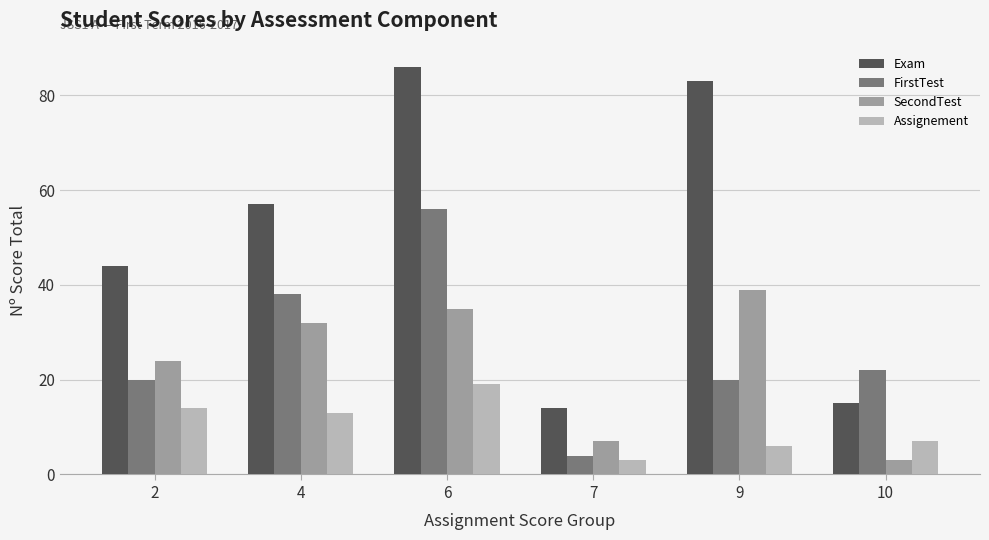

What is the value of the SecondTest bar at the 4th from the left?

7